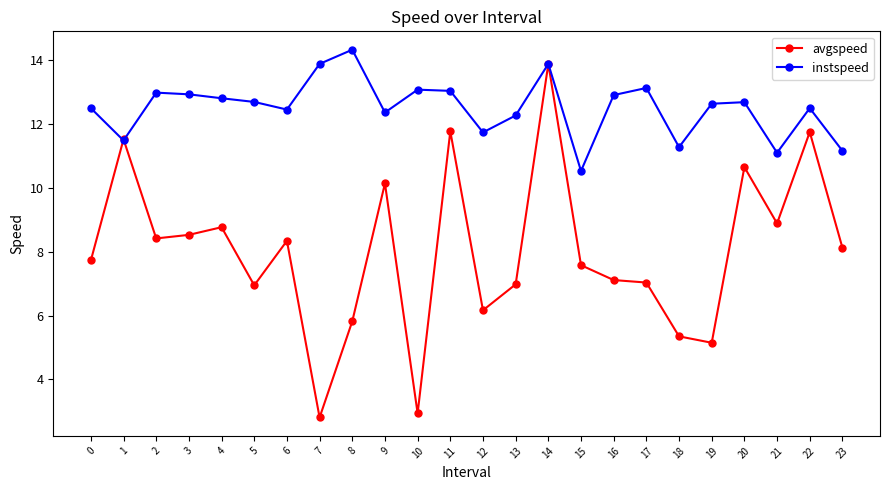

Rank the series by their maximum value, from lowest to highest.

avgspeed, instspeed